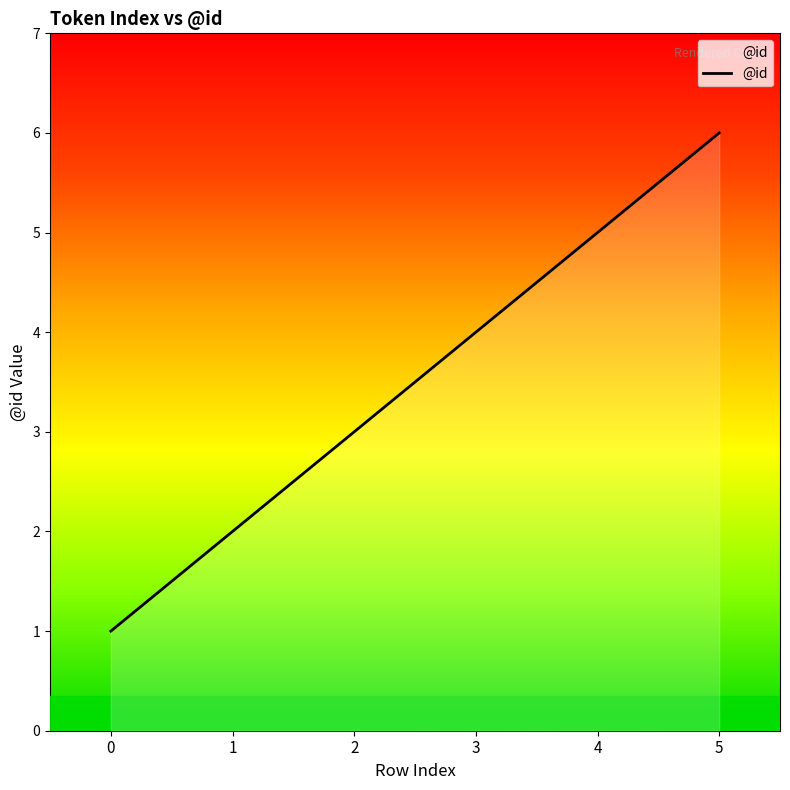

What is the difference between the second highest and second lowest values?

3